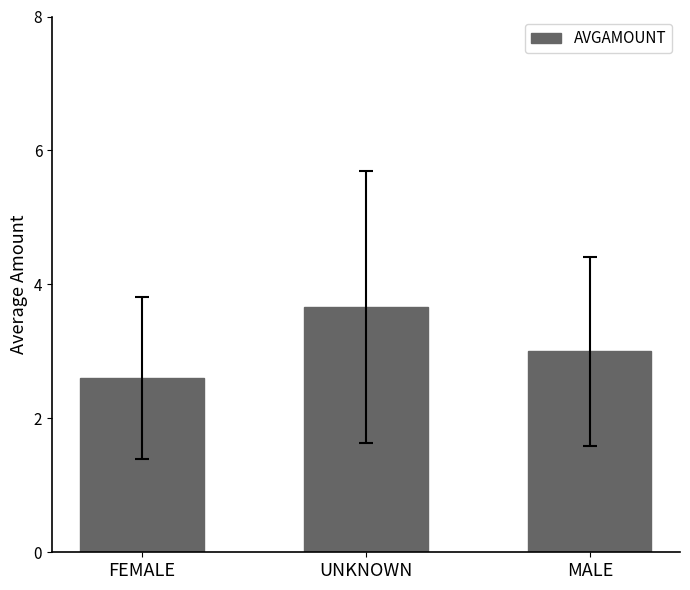

What position from the left is MALE?

3